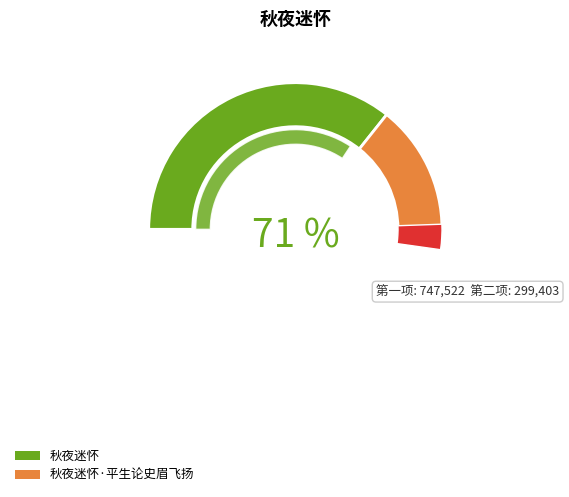

What is the change in value from 秋夜迷怀 to 秋夜迷怀·平生论史眉飞扬?

-448119